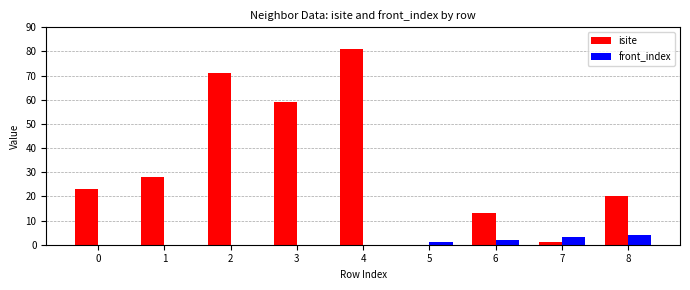

Which label corresponds to the largest value in the chart?

4